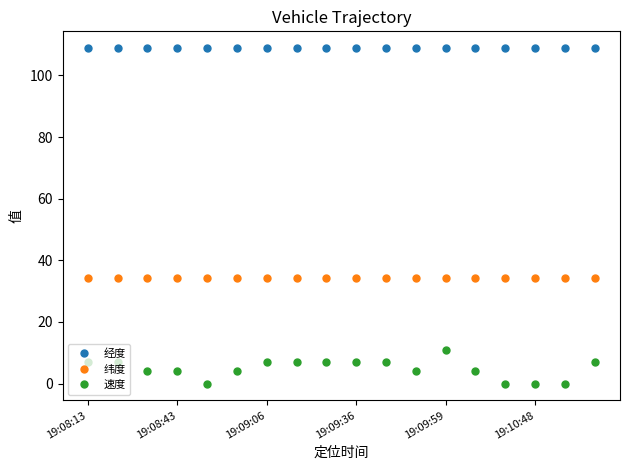

At how many categories does at least one series exceed 32?

18